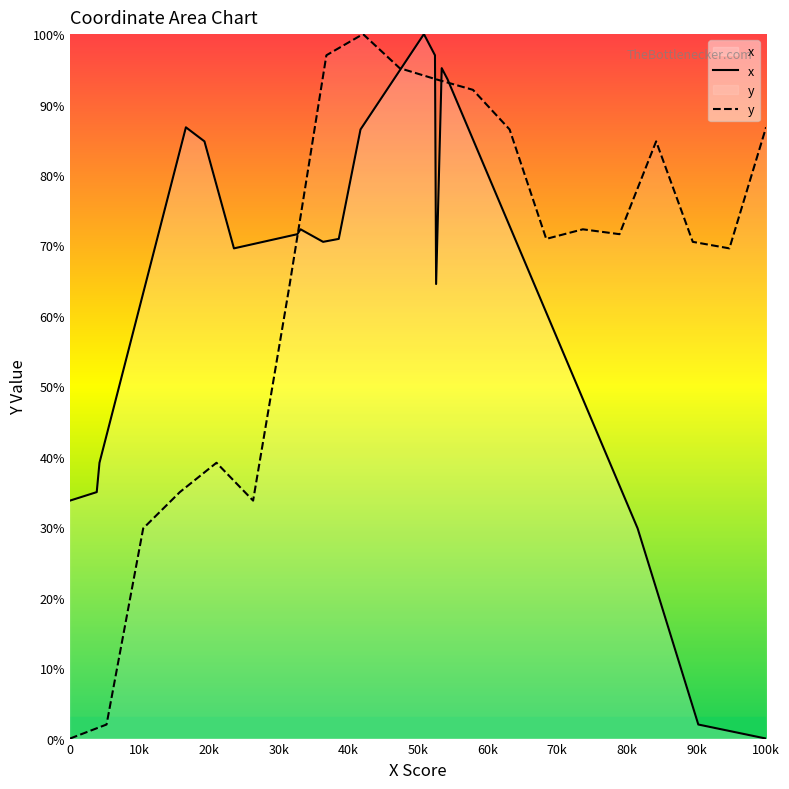

Count the number of data series in this chart.

2